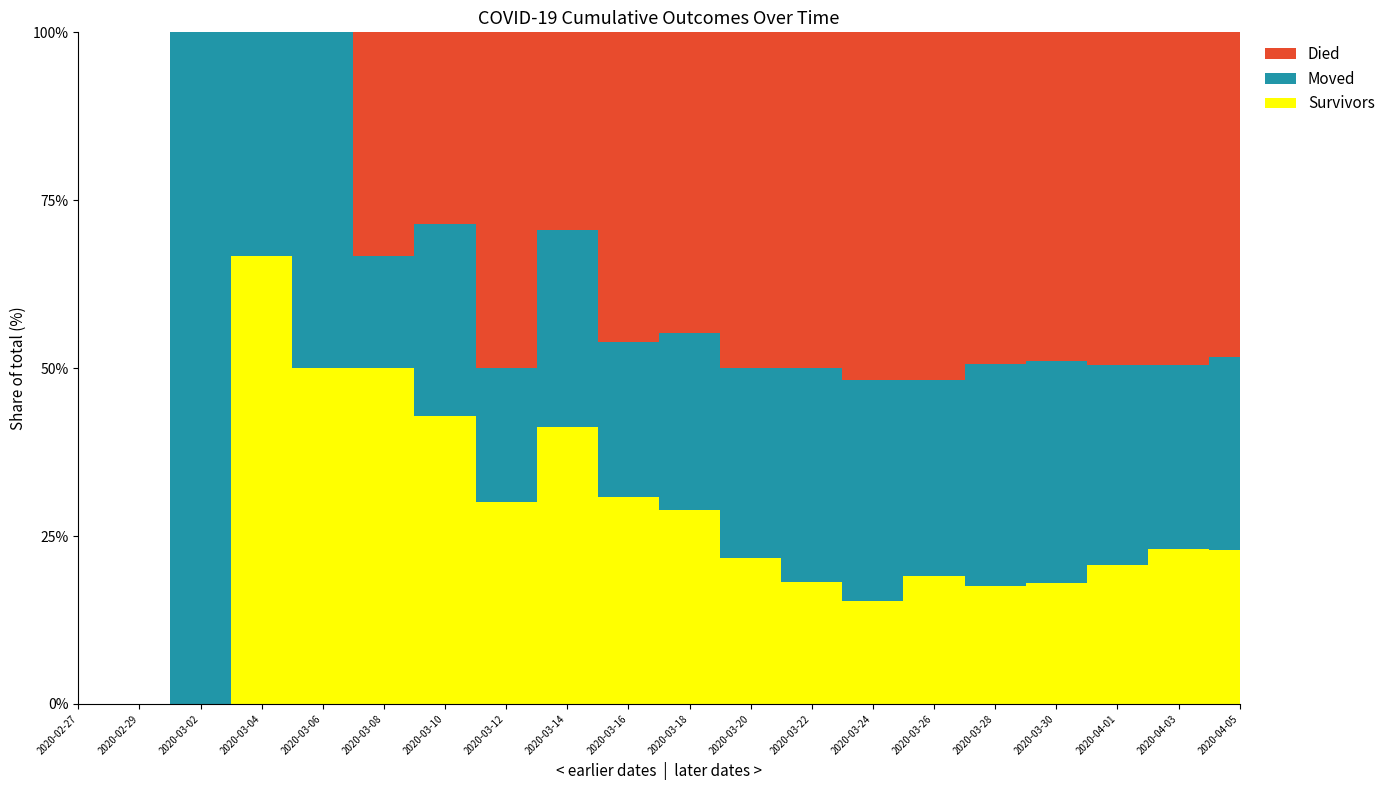

Reading left to right, list all the values displayed in this chart.

survivors: 0	0	0	2	2	3	3	3	7	8	11	13	17	22	38	48	66	99	135	158
died: 0	0	0	0	0	2	2	5	5	12	17	30	47	74	103	135	180	237	290	333
moved: 0	0	1	1	2	1	2	2	5	6	10	17	30	47	58	90	122	142	161	197